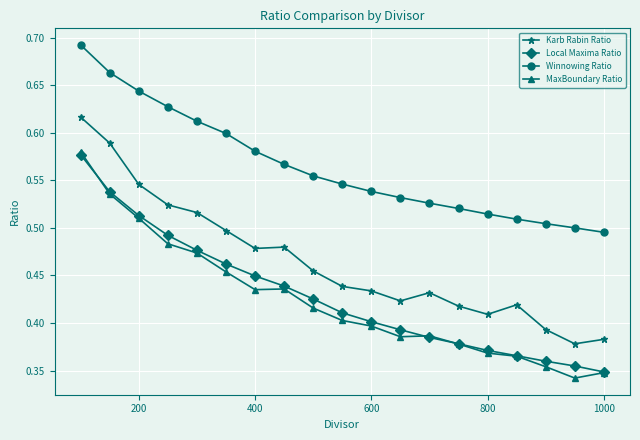

Count the MaxBoundary Ratio values in the range 0 to 1.

19